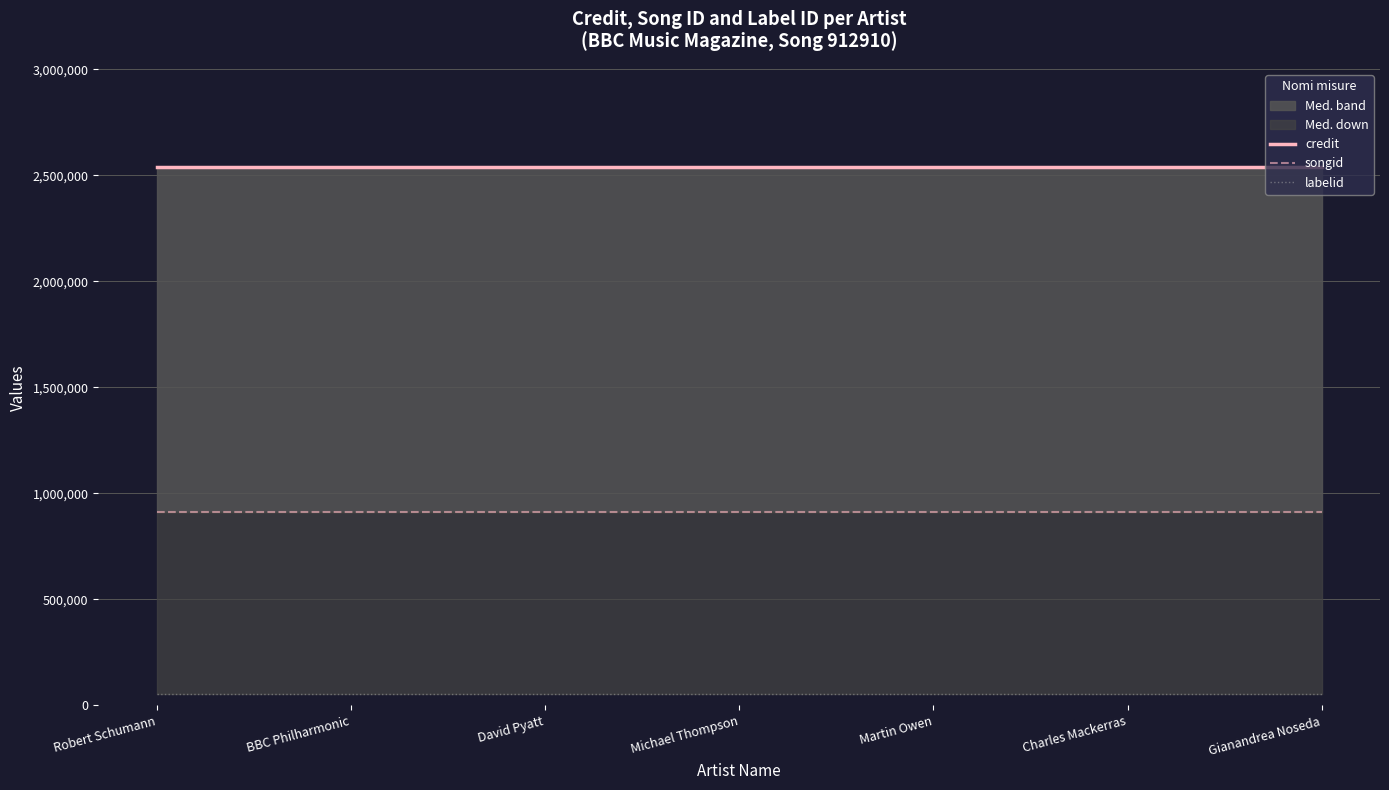

What is the total value across all series at David Pyatt?

3504145